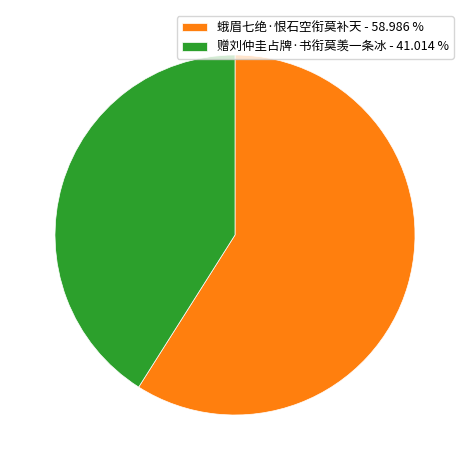

Which category has the biggest portion of the pie?

蛾眉七绝·恨石空衔莫补天